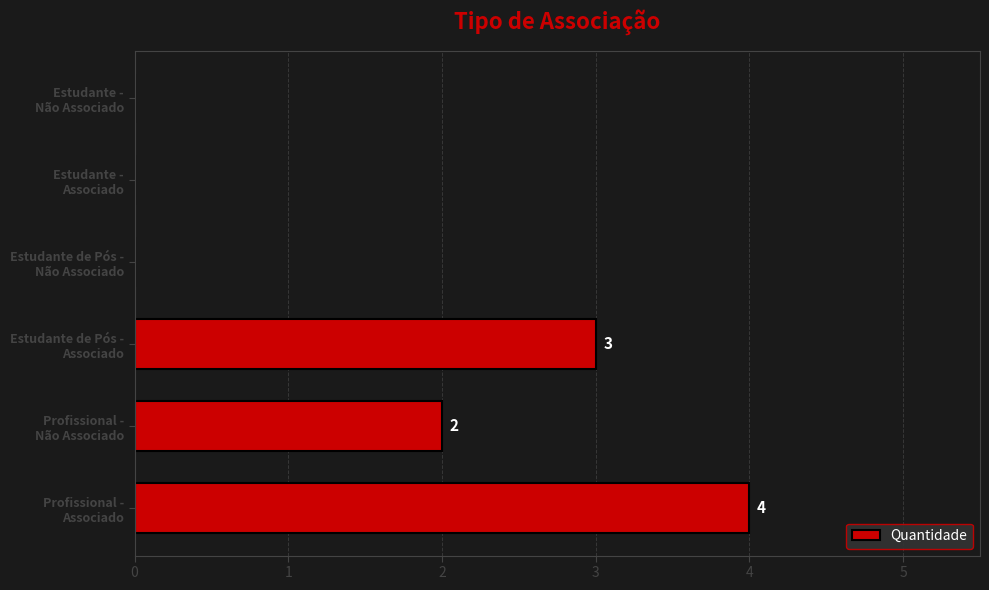

What is the maximum value shown in the chart?

4